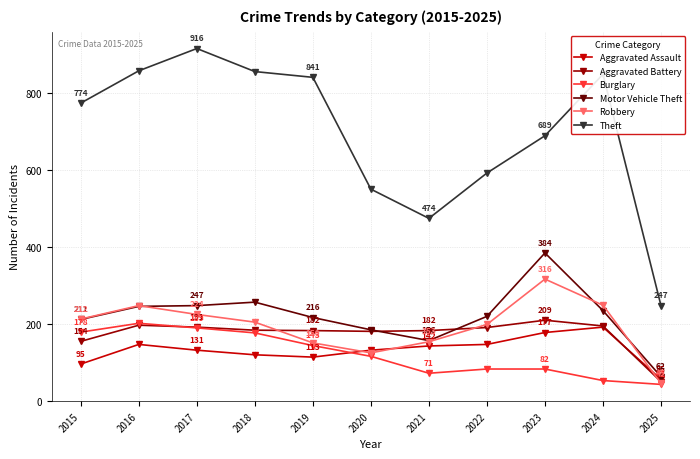

Which series has the largest range (max minus min)?

Theft